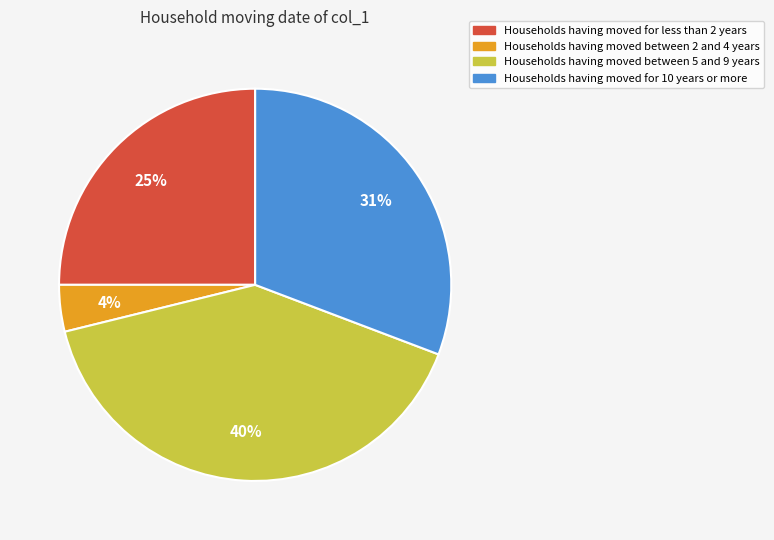

What percentage is the Households having moved for 10 years or more slice, to the nearest percent?

31%